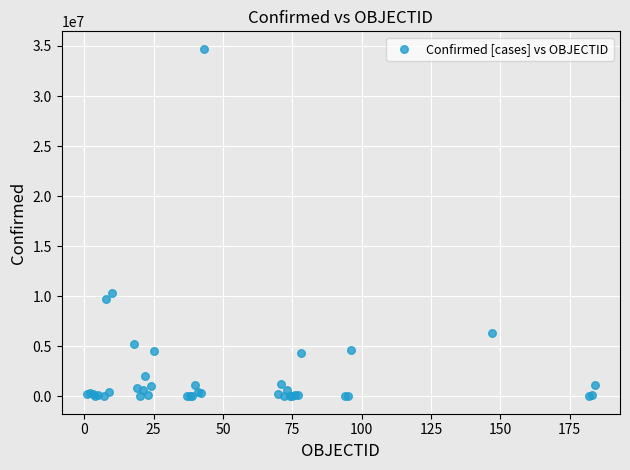

What Y value in the scatter plot is closest to 17365889?

10278831